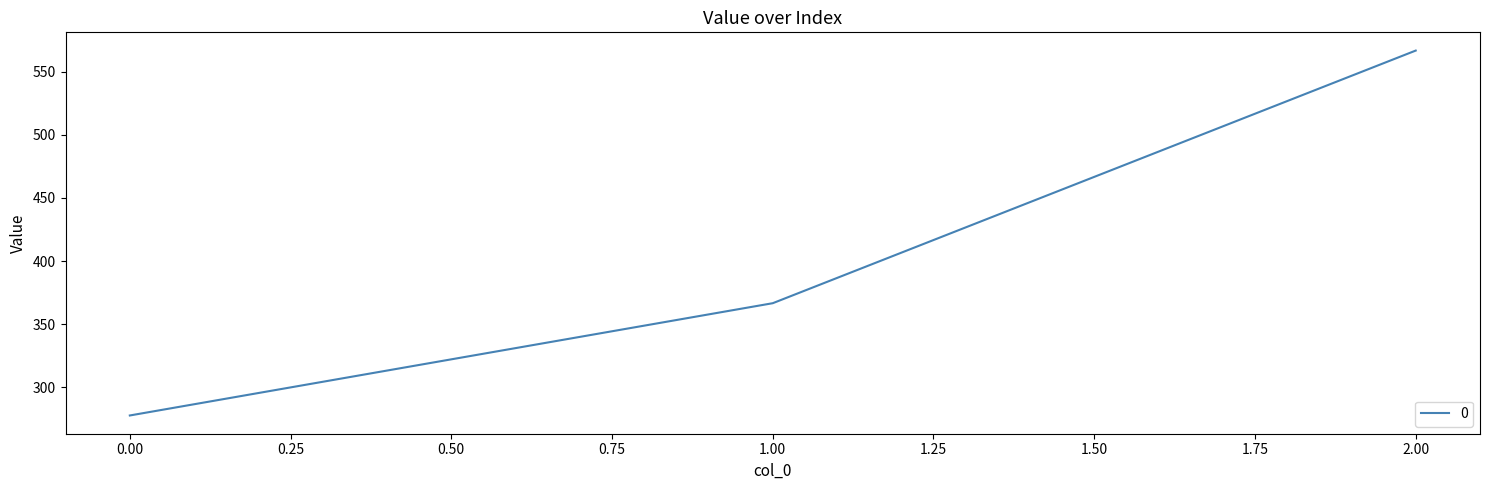

List the labels in order of value, largest first.

2.00, 1.00, 0.00